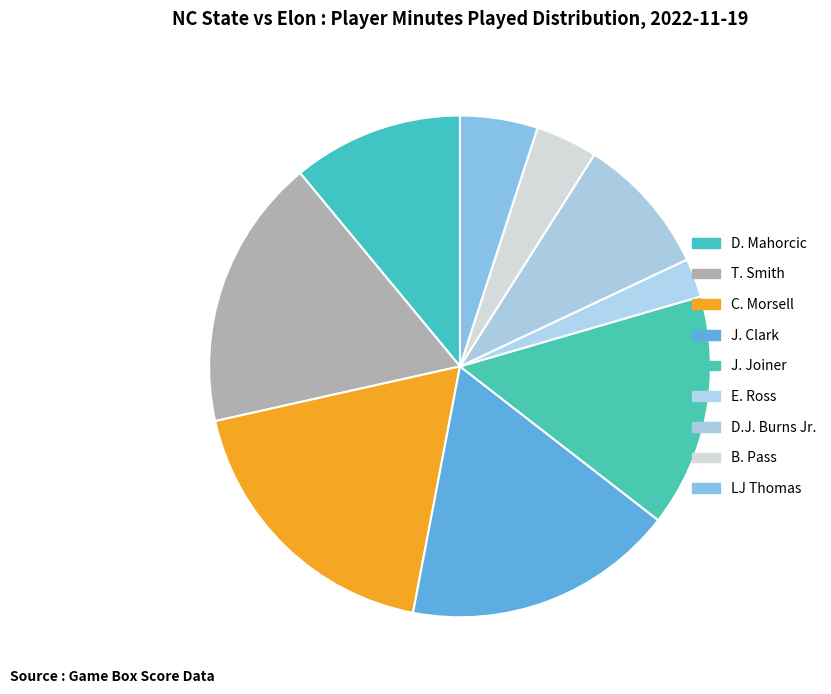

What is the largest slice in the pie chart?

C. Morsell